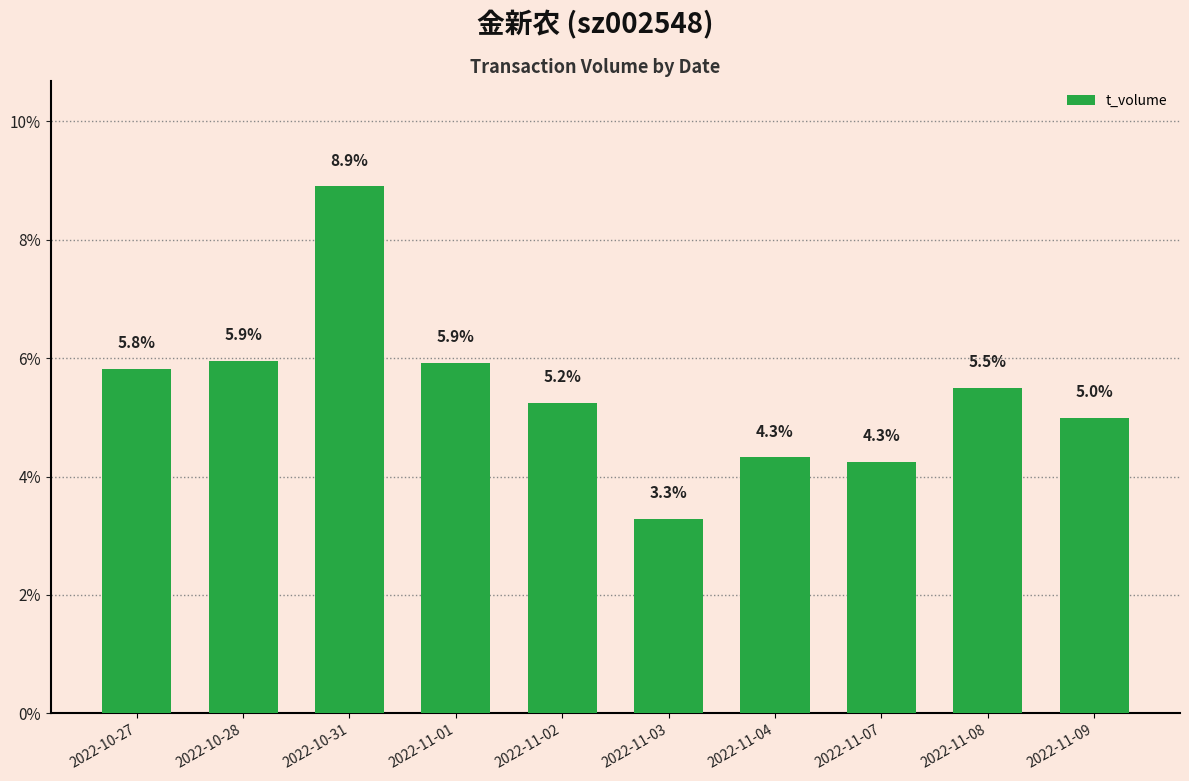

Approximately how many times larger is the value at 2022-10-28 compared to 2022-10-31?

0.7